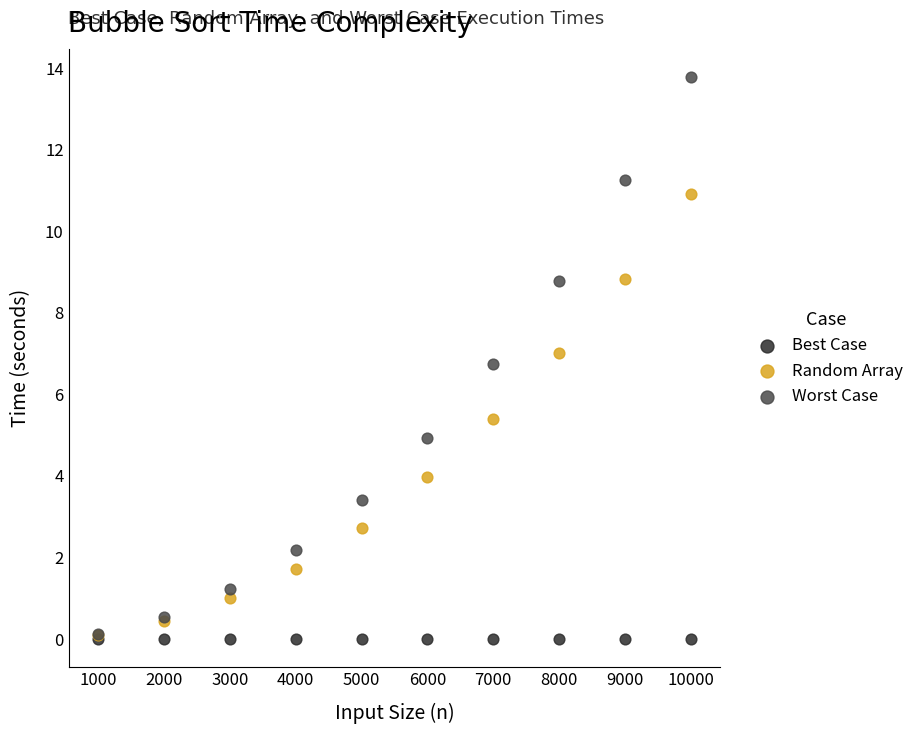

What are all the series names shown in the legend?

Best Case, Random Array, Worst Case